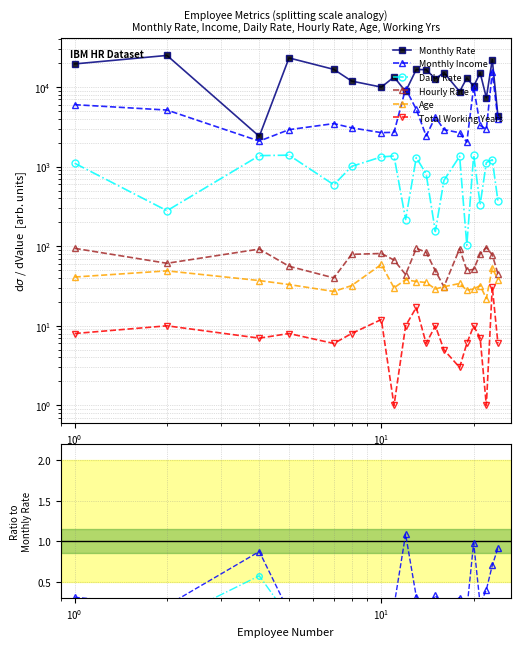

True or false: Total Working Years and Daily Rate cross at least once.

False